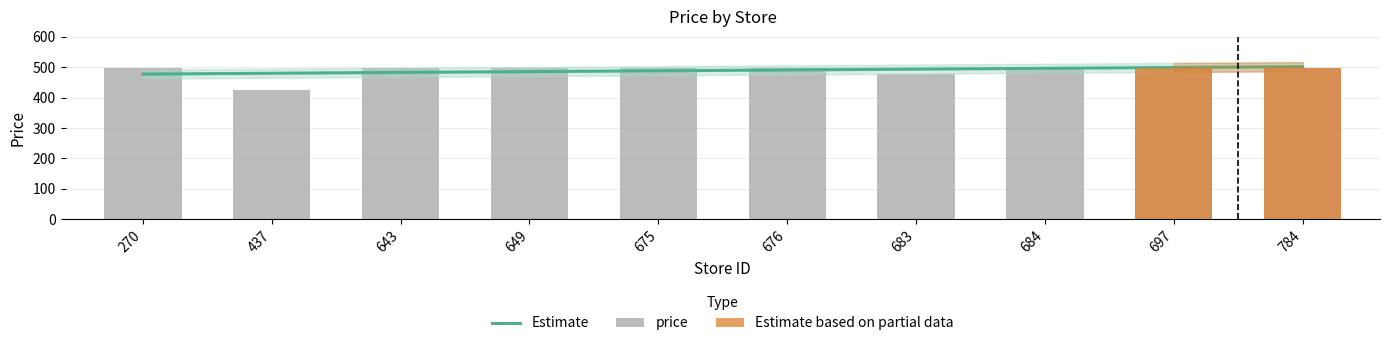

Rank the categories by value from highest to lowest.

270, 643, 649, 675, 676, 684, 697, 784, 683, 437